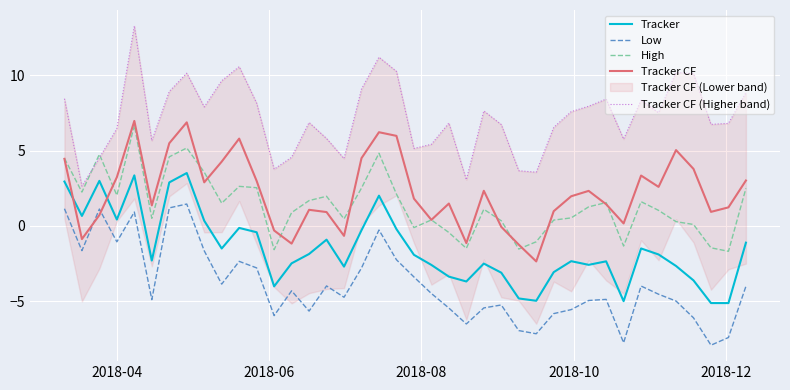

What is the sum of all Low values?

-154.8